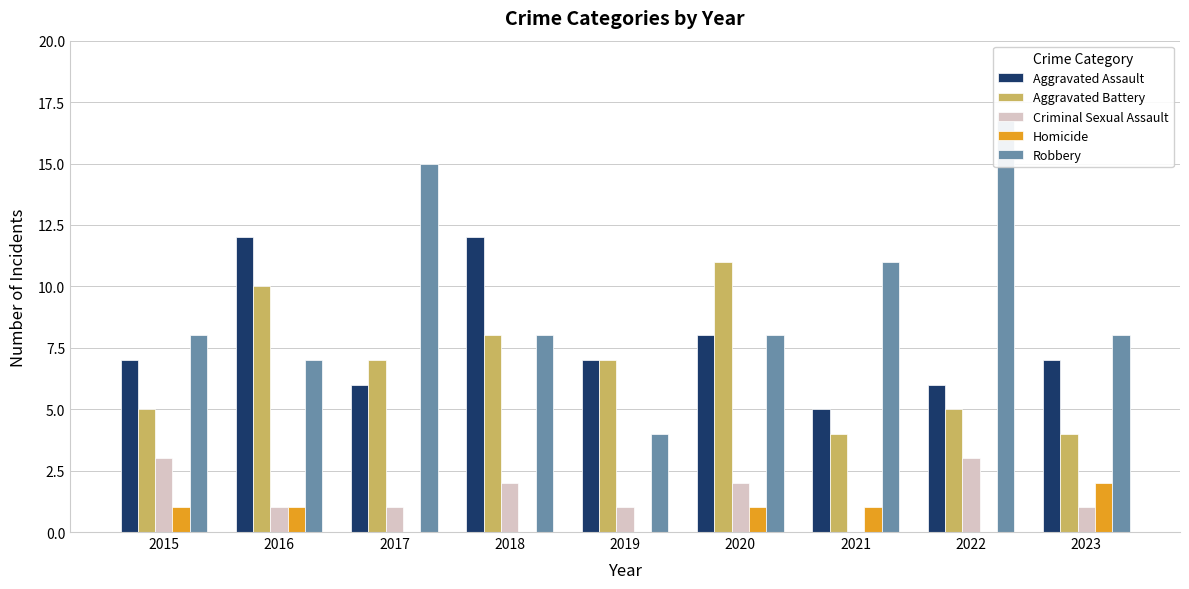

What is the difference between the maximum and second lowest values in the Aggravated Assault series?

6